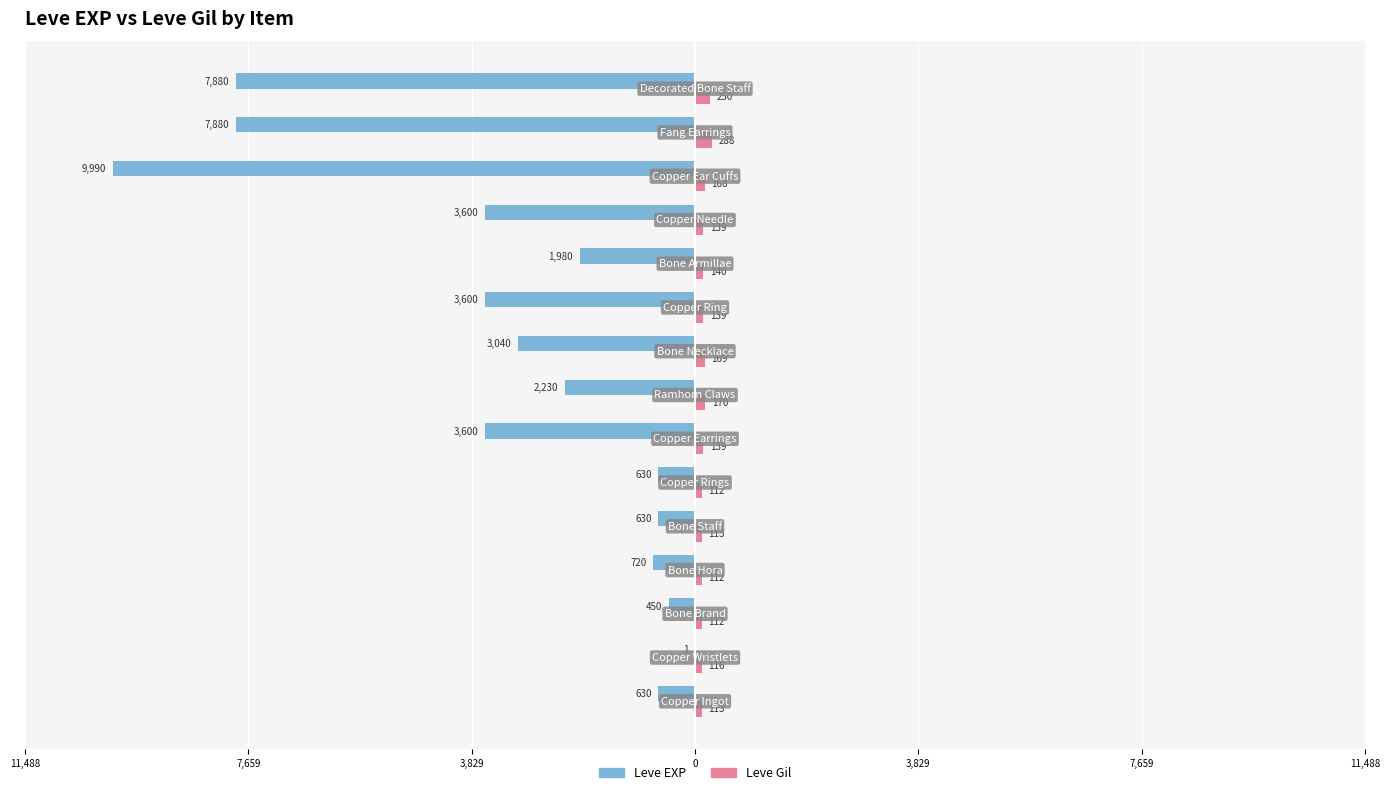

Reading left to right, list all the values displayed in this chart.

Leve EXP: -630	-1	-450	-720	-630	-630	-3600	-2230	-3040	-3600	-1980	-3600	-9990	-7880	-7880
Leve Gil: 113	116	112	112	113	112	139	170	169	139	140	139	168	288	250